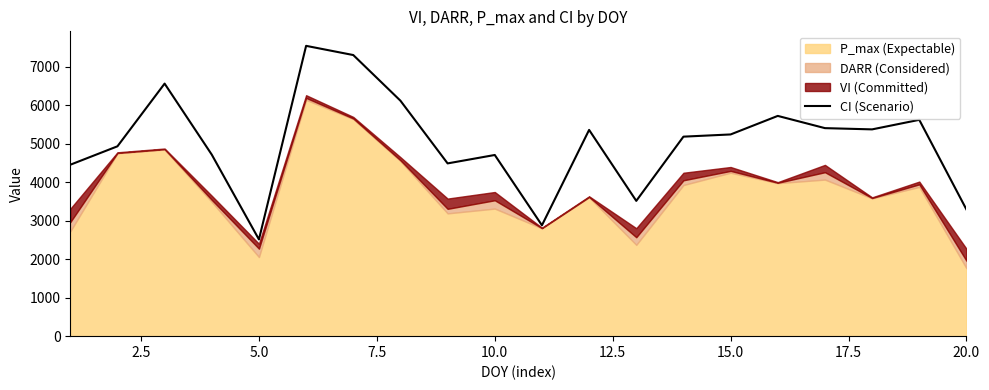

Reading left to right, transcribe all the data shown in this chart.

4450.9	4929.4	6557.5	4712.7	2511.5	7537.9	7299.1	6113.4	4485.7	4704.3	2878.9	5355.4	3512.9	5180.2	5237.5	5719.0	5401.5	5369.1	5617.0	3289.3